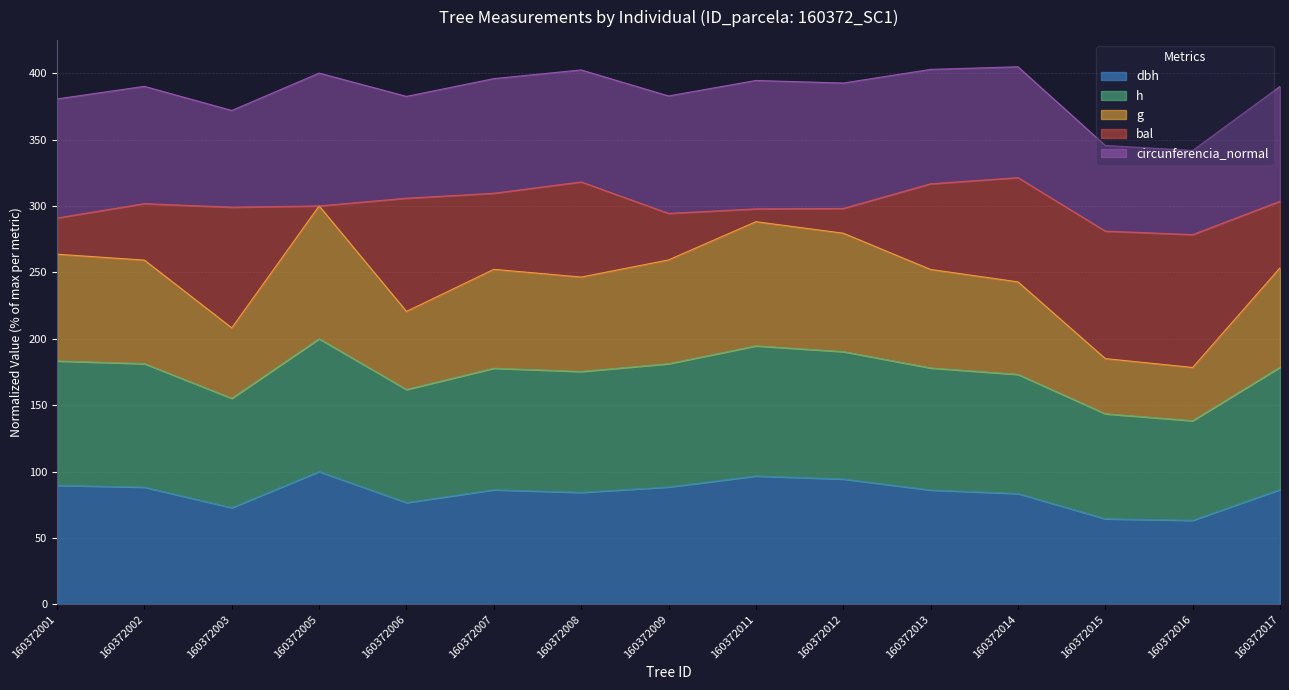

Does the chart have visible grid lines?

Yes